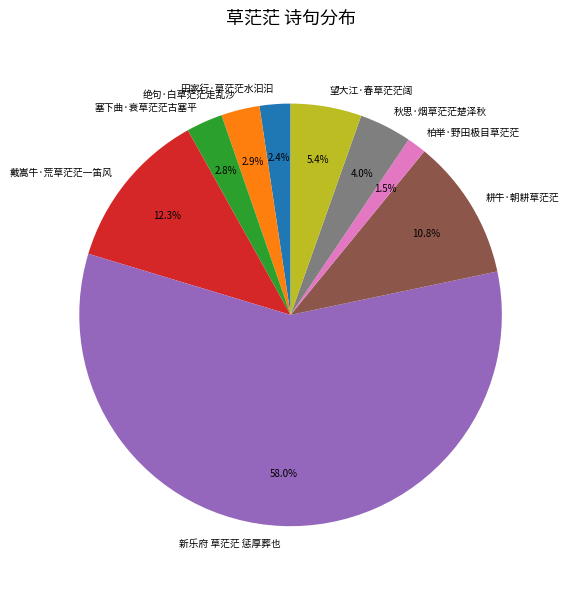

Is the sum of 新乐府 草茫茫 惩厚葬也 and 戴嵩牛·荒草茫茫一笛风 greater than half?

Yes